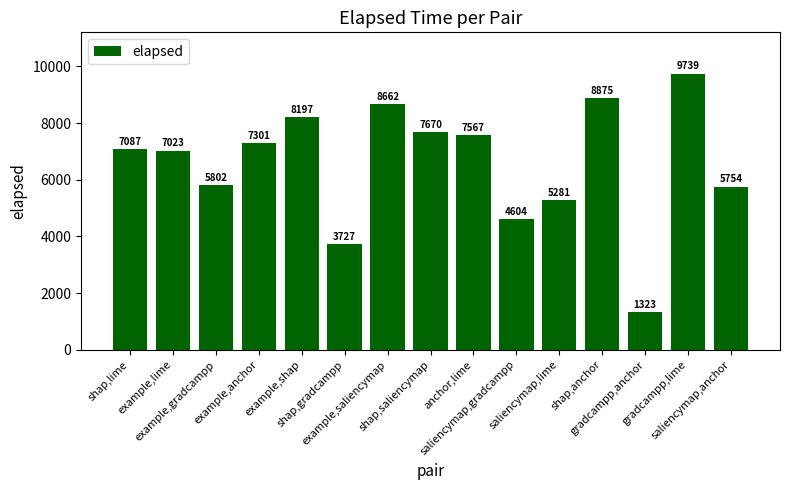

At which category does the chart reach its minimum across all series?

gradcampp,anchor